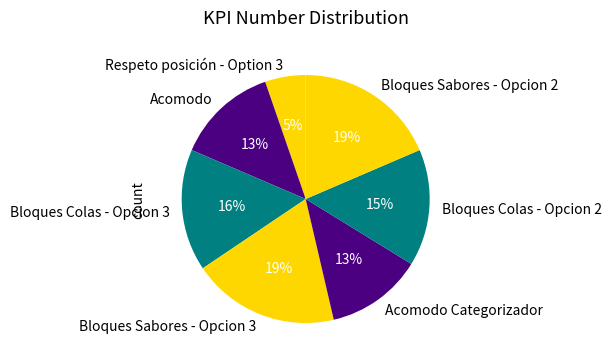

To the nearest percent, what is the average slice percentage?

14%